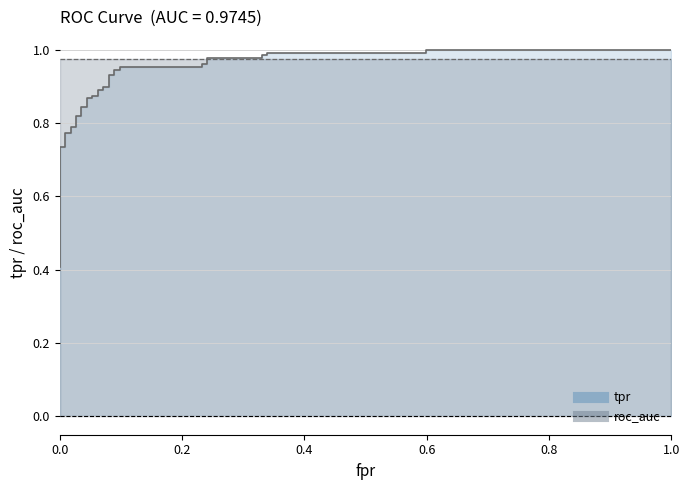

True or false: fpr and roc_auc intersect in this chart.

True